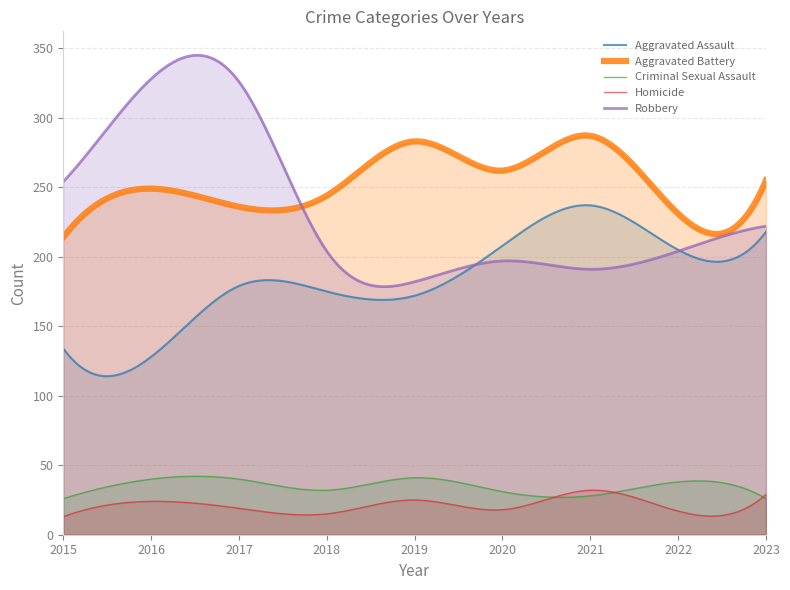

How many series are shown in this chart?

5